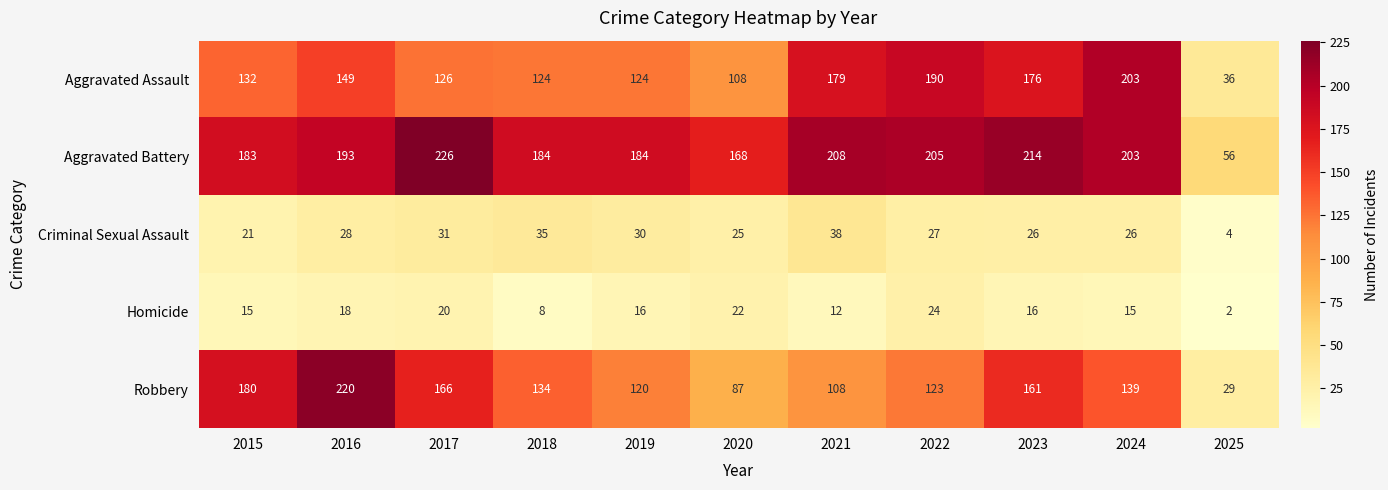

At which category is the sum across all series the highest?

2016